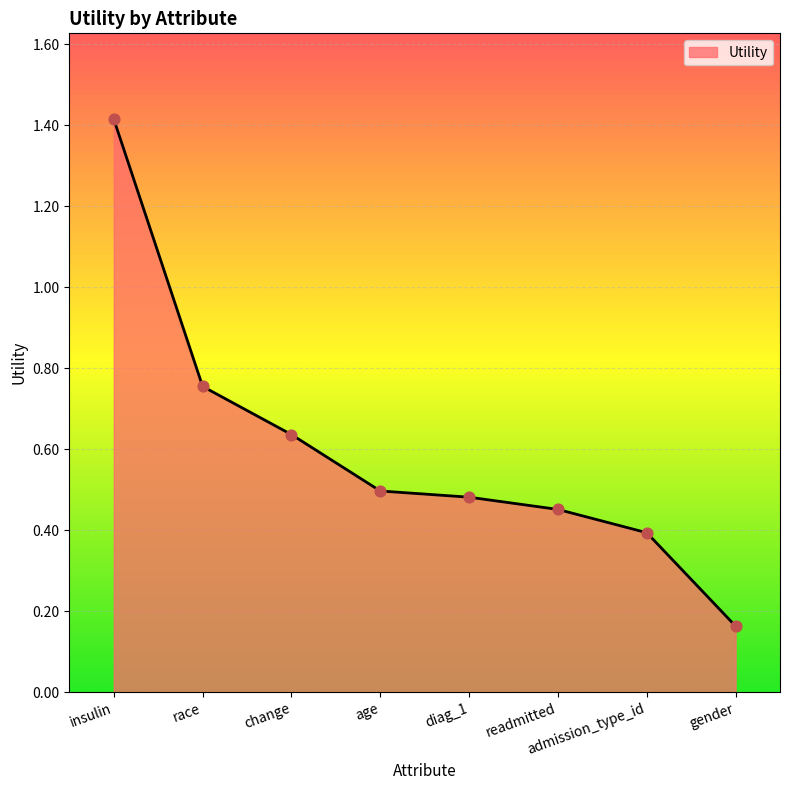

What is the change in value from diag_1 to admission_type_id?

-0.1